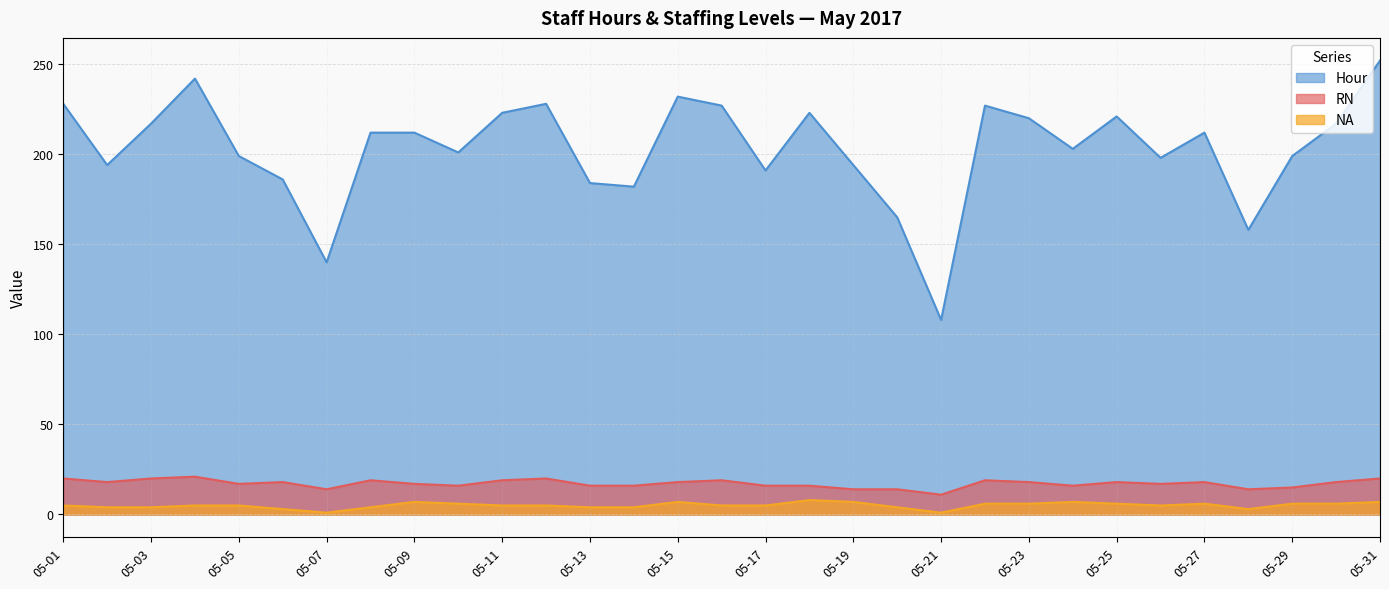

Which category has the highest value across all series?

05-31